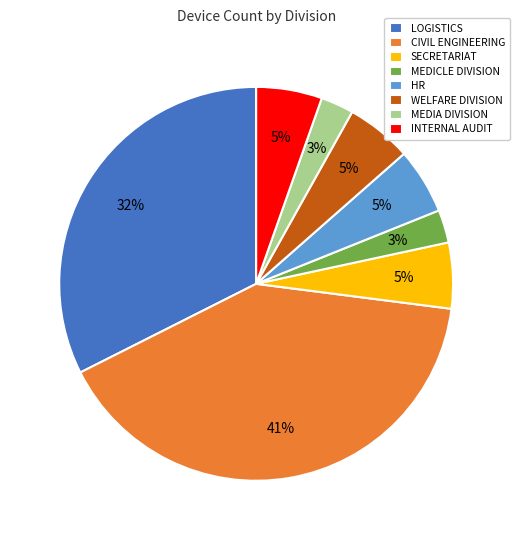

What percentage is the HR slice, to the nearest percent?

5%